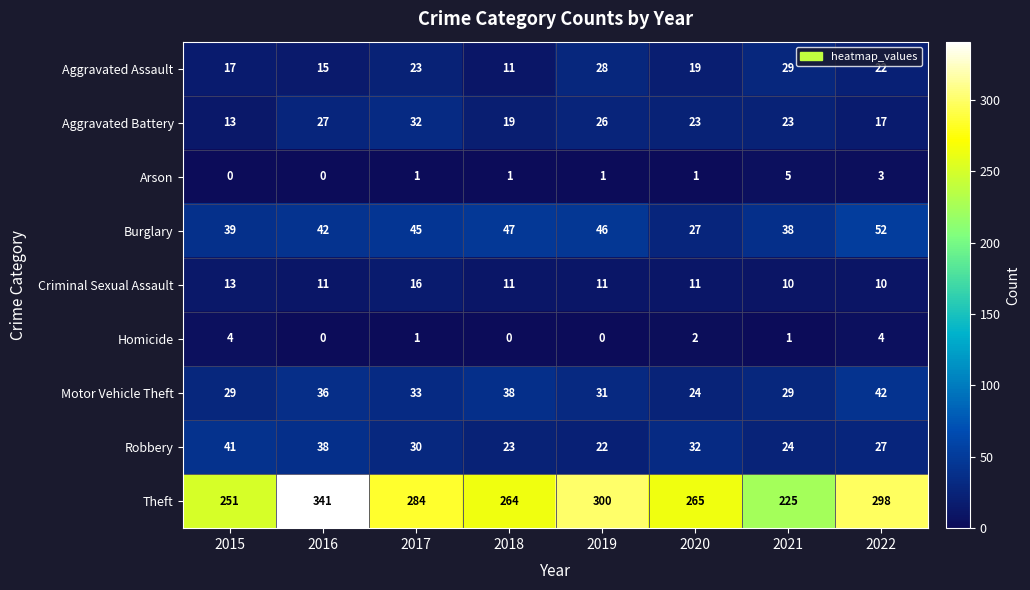

Which category has the lowest value in the Aggravated Battery series?

2015